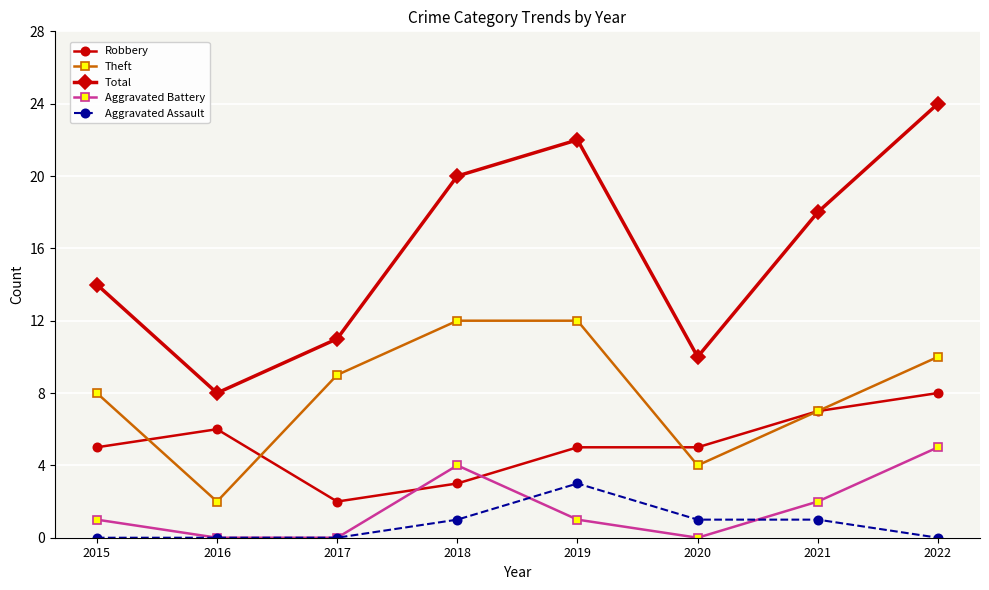

Which series has the widest spread of values?

Total